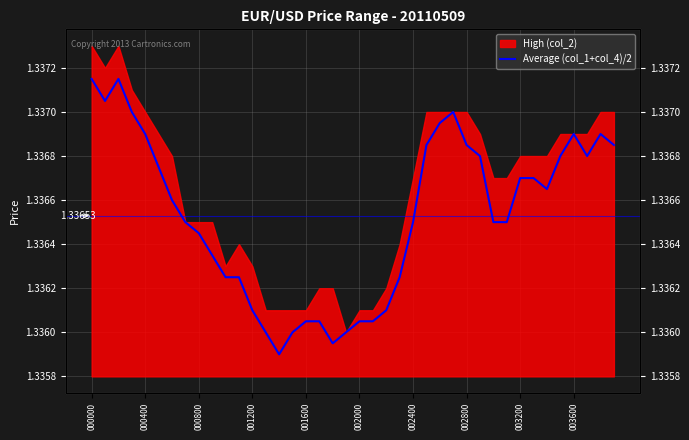

What is the maximum value shown in the chart?

1.3